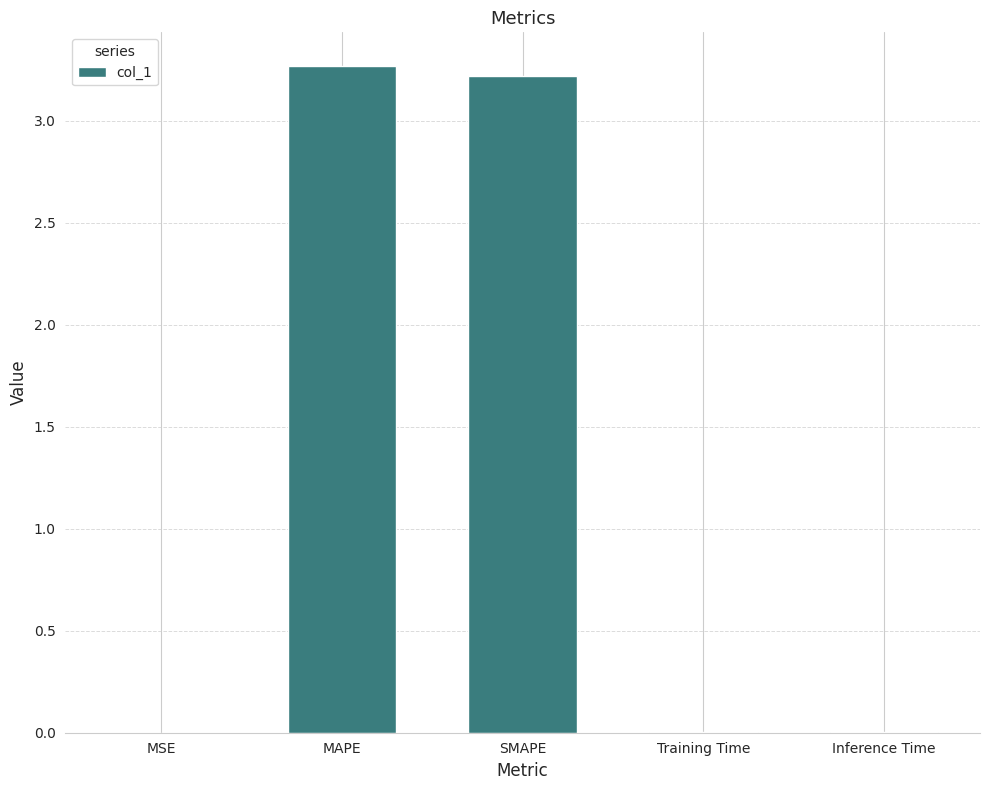

The value at Inference Time is 0.0. True or false?

True